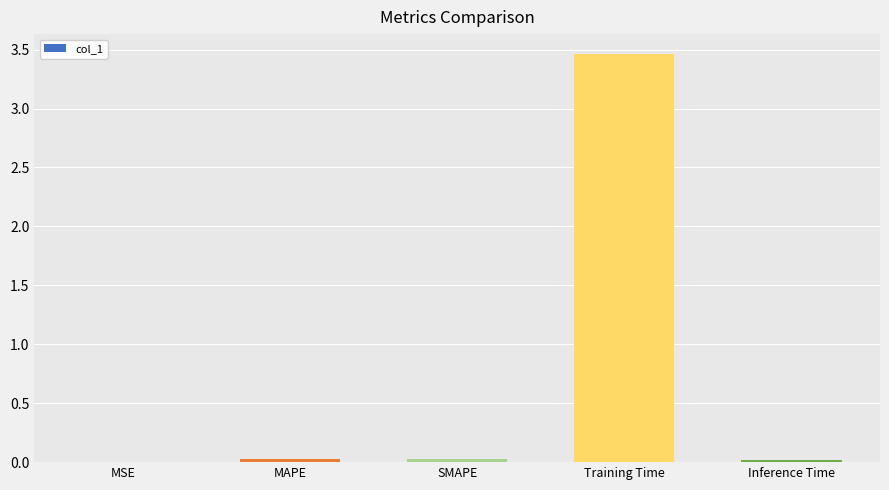

The value at SMAPE is 0.0. True or false?

True